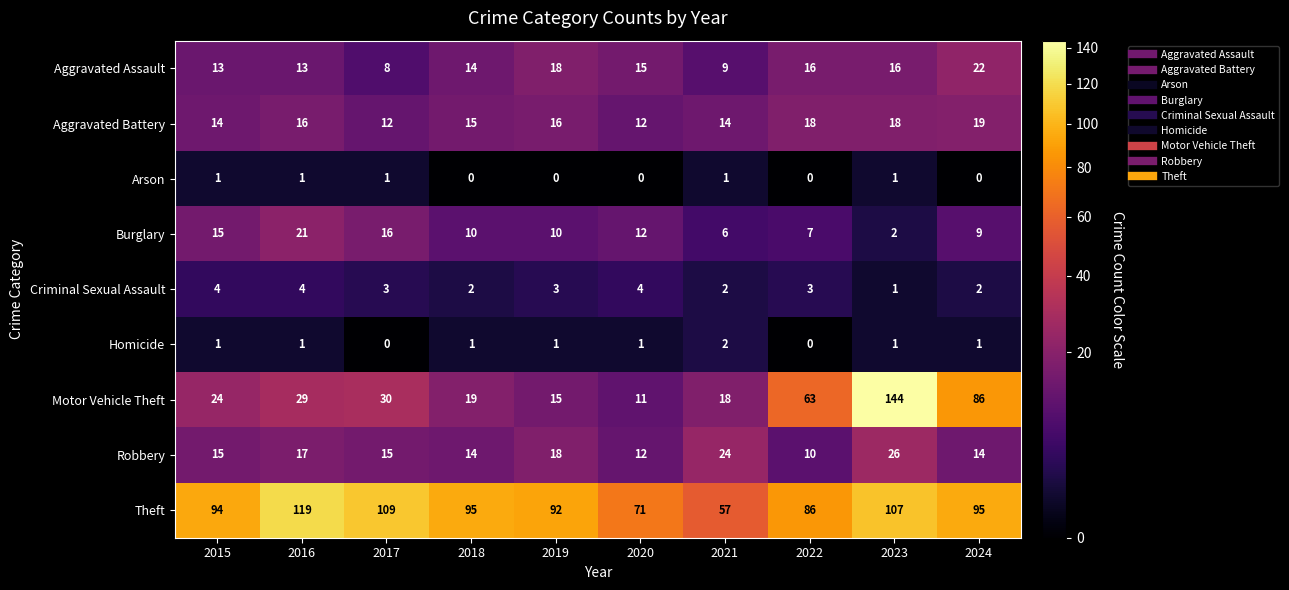

What is the average value of the Criminal Sexual Assault series?

3